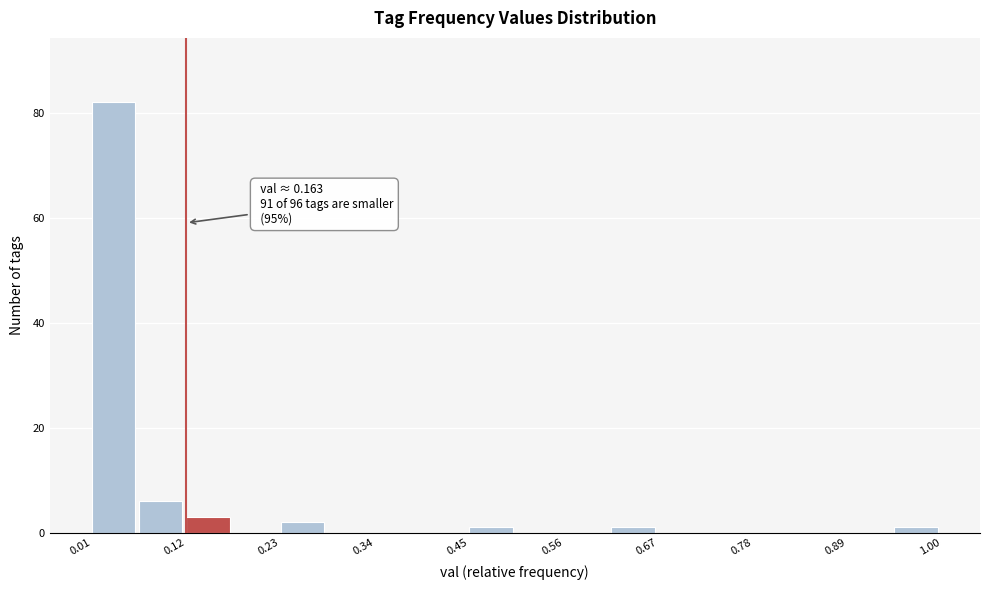

Around what value on the x-axis is the tallest bar? Give the approximate position of its centre, as read against the axis.

0.04